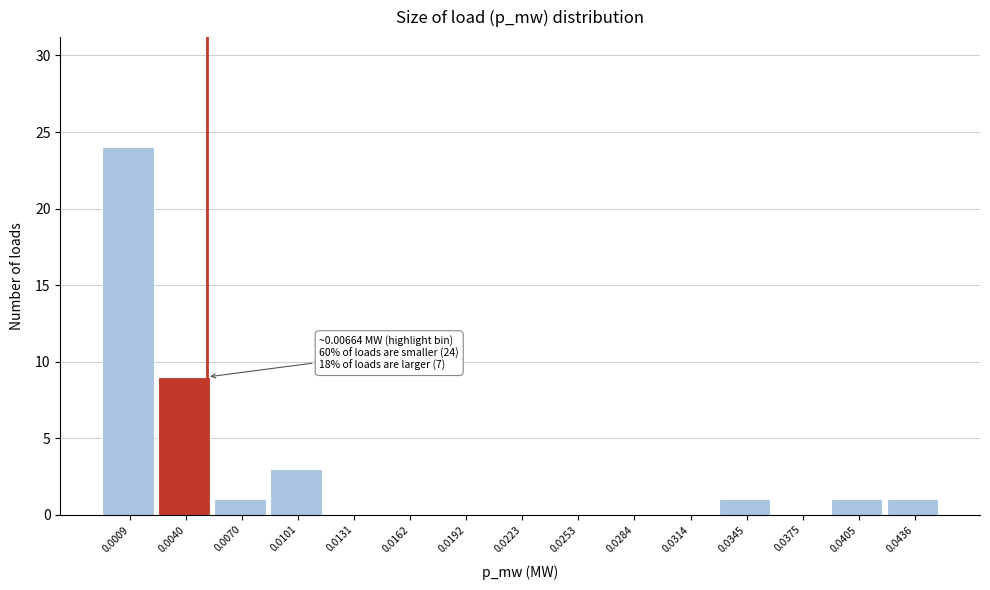

Reading left to right, what are all the values shown in this chart?

0.0009=24	0.0040=9	0.0070=1	0.0101=3	0.0131=0	0.0162=0	0.0192=0	0.0223=0	0.0253=0	0.0284=0	0.0314=0	0.0345=1	0.0375=0	0.0405=1	0.0436=1